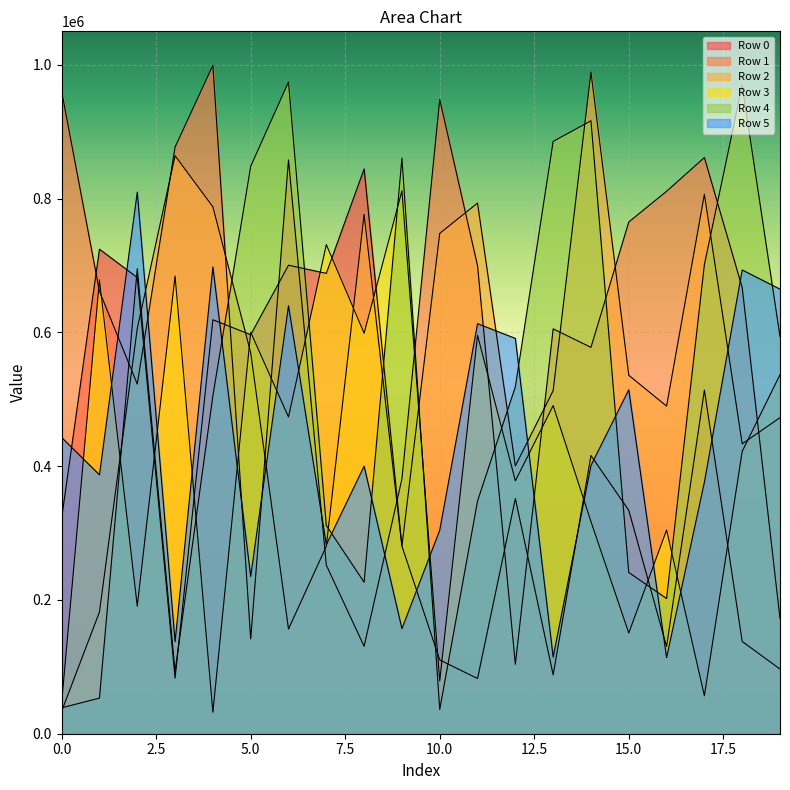

How many lines are shown in the chart?

6